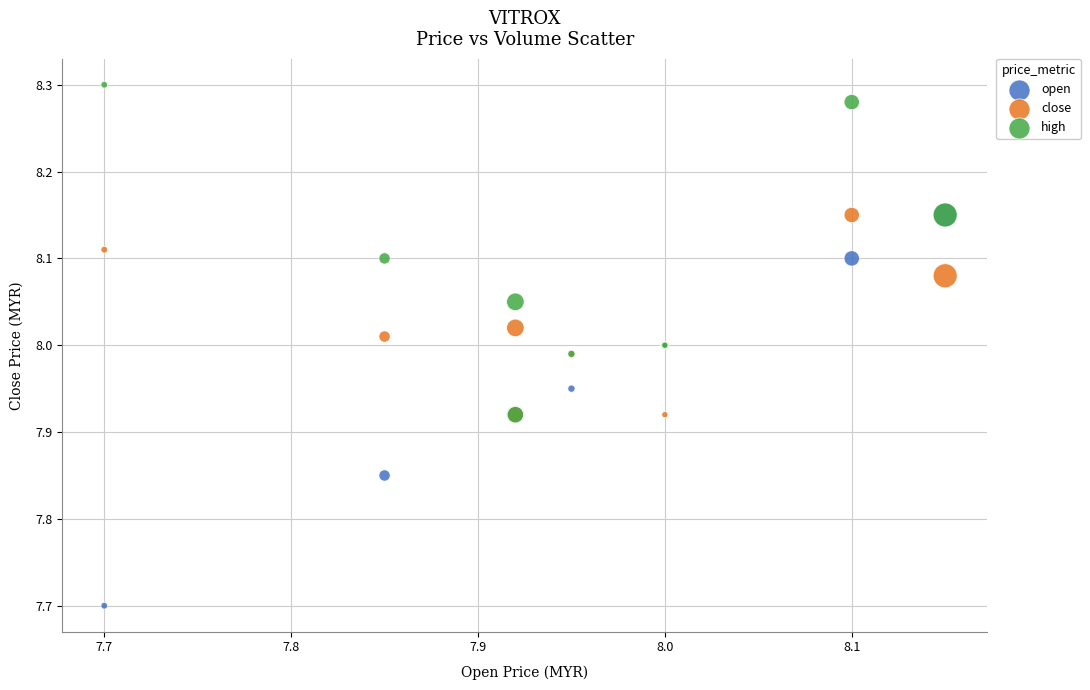

In the open series, what Y value is closest to 7?

7.7